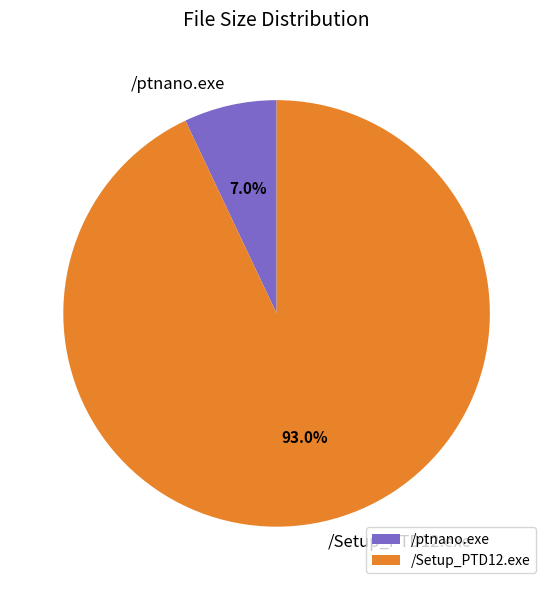

How many slices are in this pie chart?

2